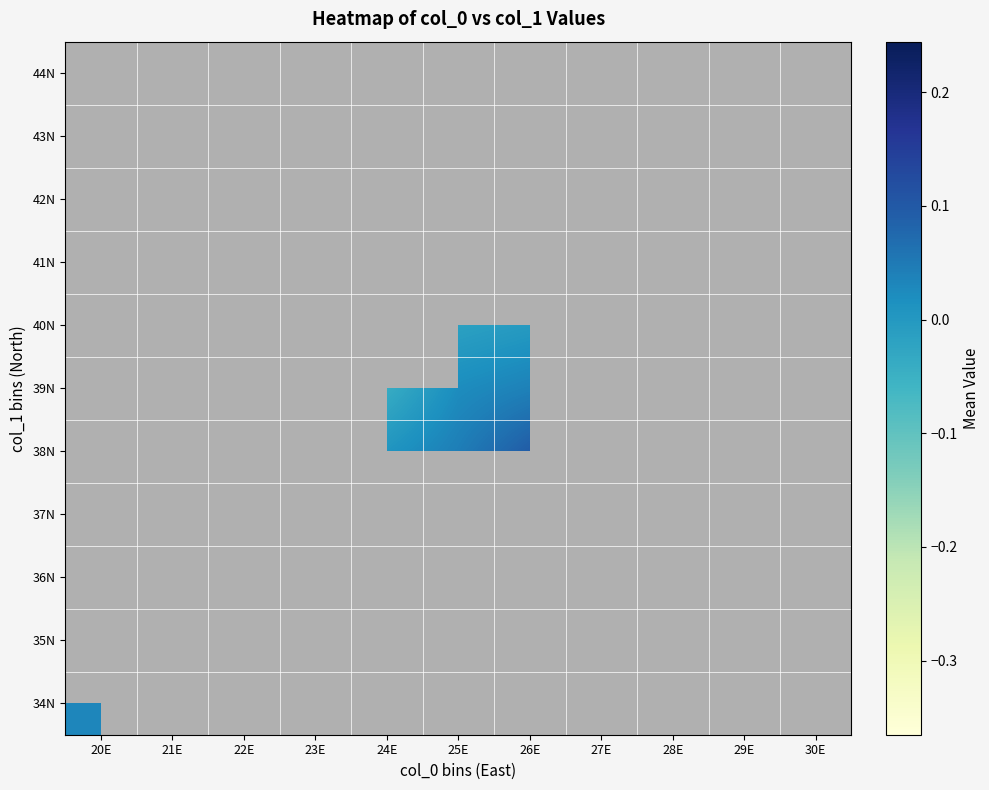

List the series in order of their overall mean, highest first.

44N, 43N, 42N, 41N, 40N, 39N, 38N, 37N, 36N, 35N, 34N